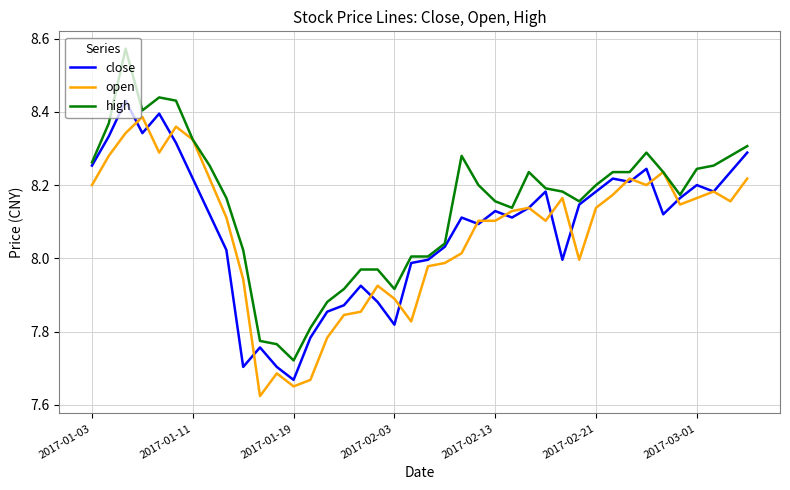

What is the difference between the maximum and second lowest values in the open series?

0.7